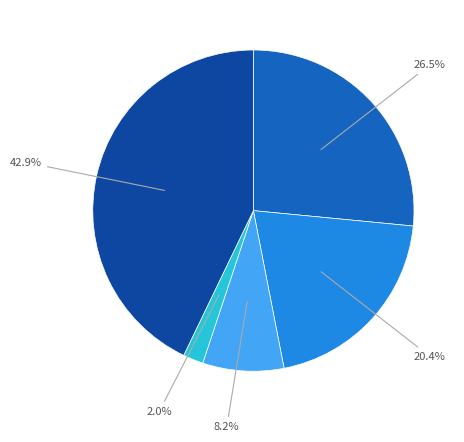

How many segments does this pie chart have?

5